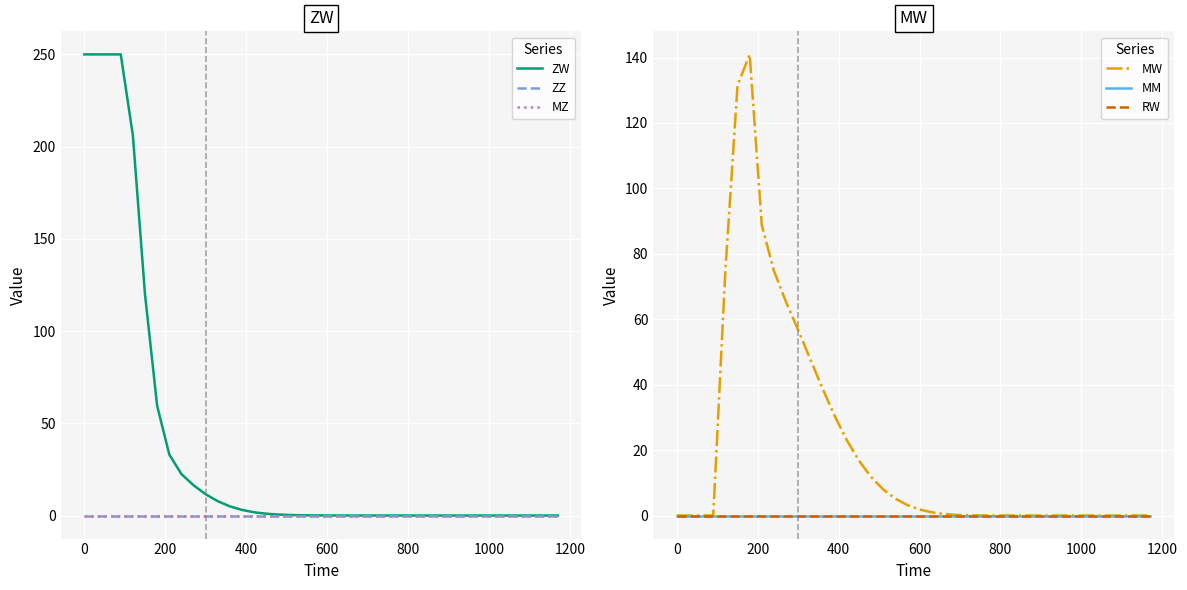

Count the number of categories in the chart.

40